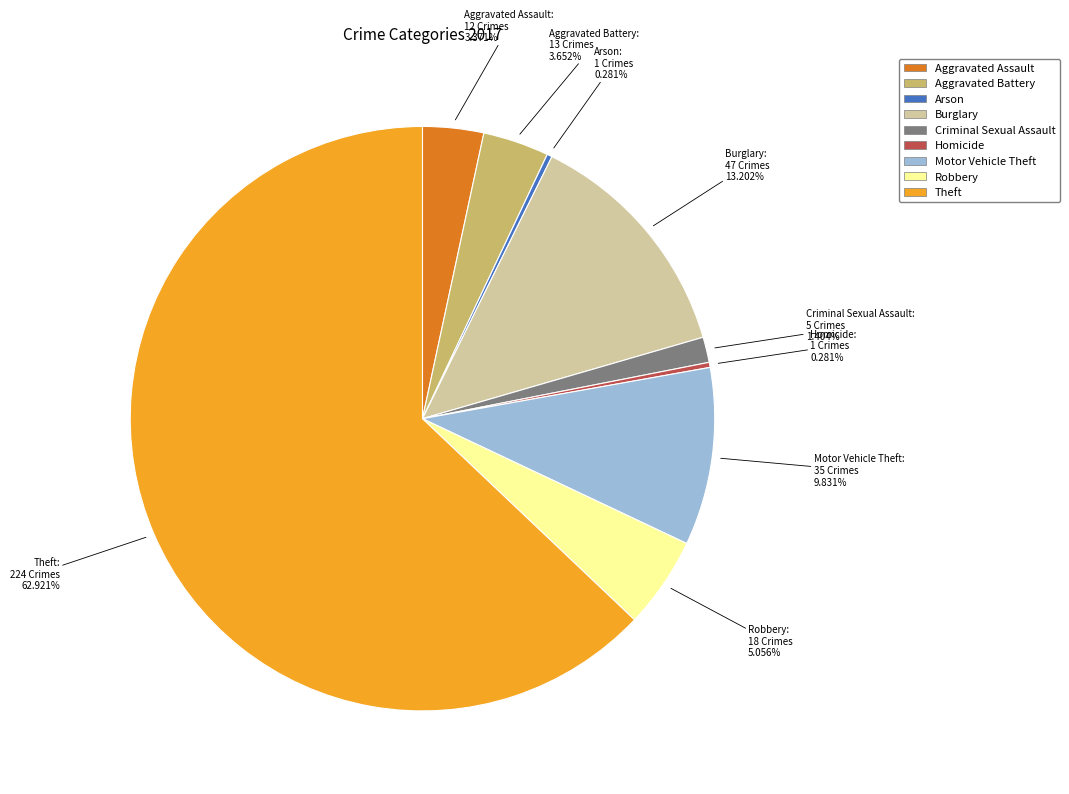

Does Theft account for over 50% of the chart?

Yes